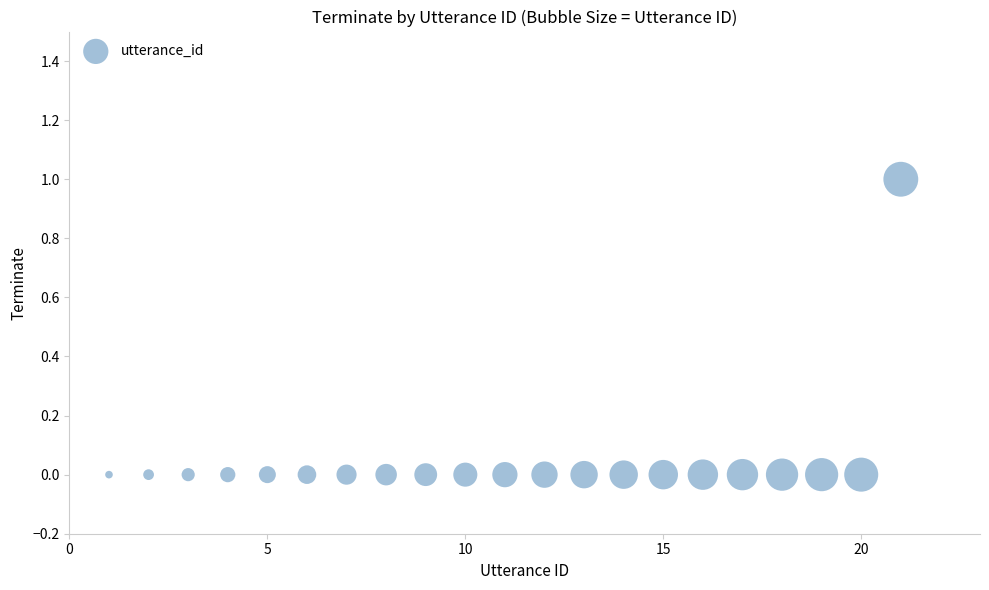

What is the range of X values (max minus min)?

20